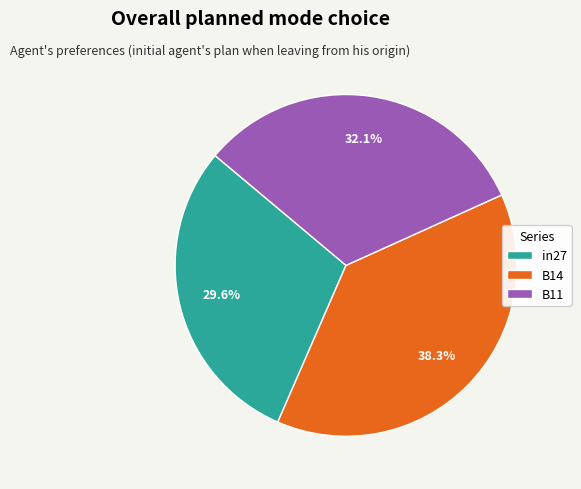

How many segments does this pie chart have?

3